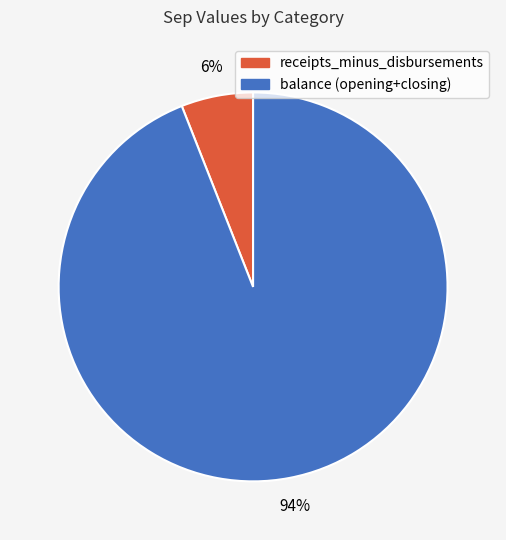

Is the sum of receipts_minus_disbursements and balance (opening+closing) greater than half?

Yes